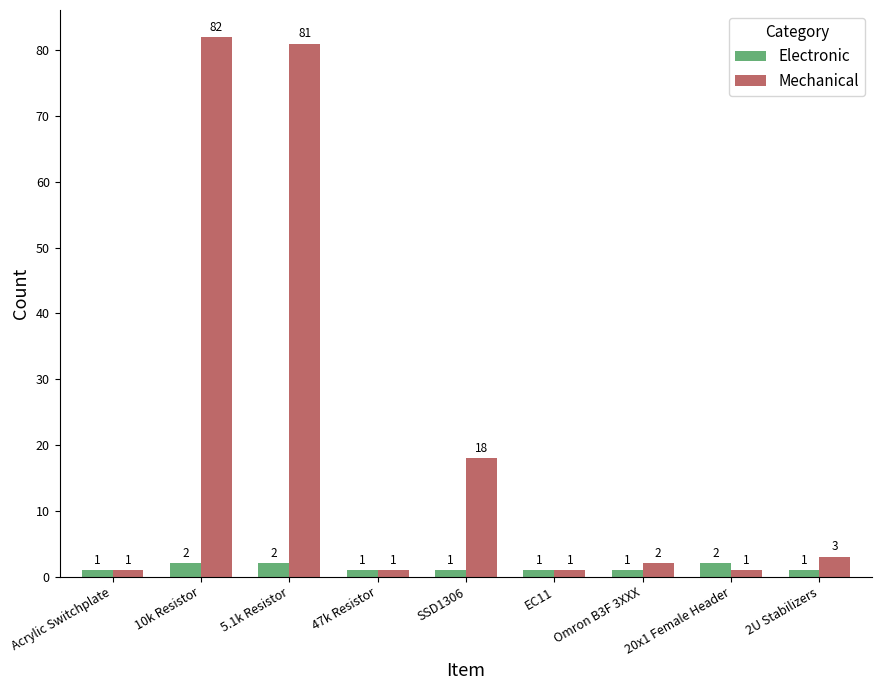

What is the sum of the Electronic values at 10k Resistor and Omron B3F 3XXX?

3